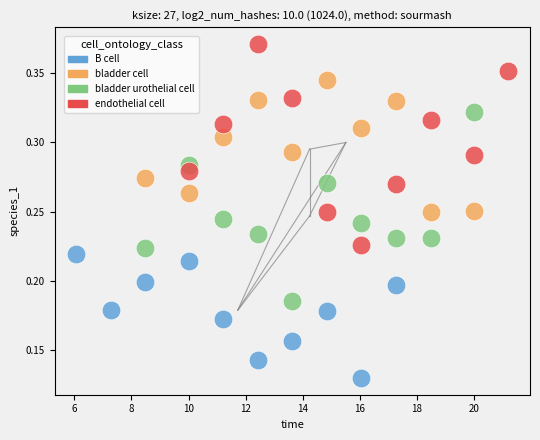

Which series has the largest Y range (max minus min)?

endothelial cell